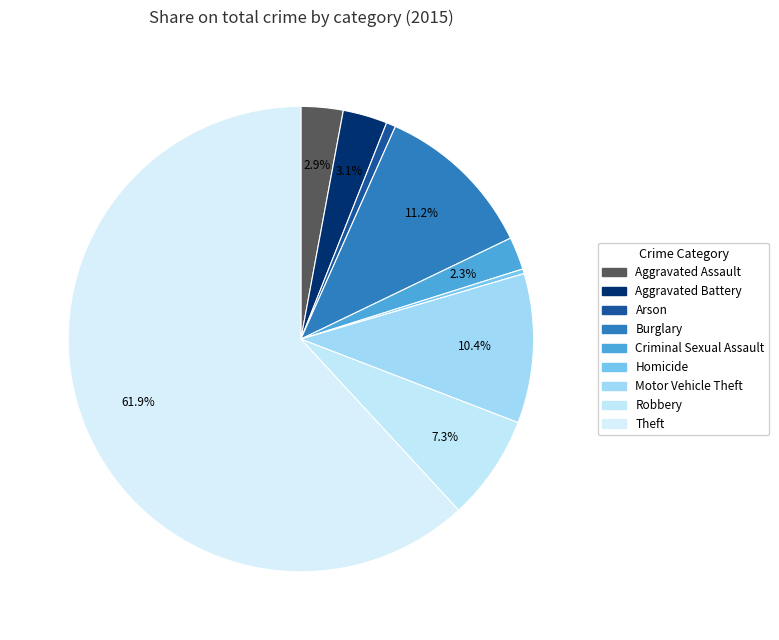

How many segments does this pie chart have?

9